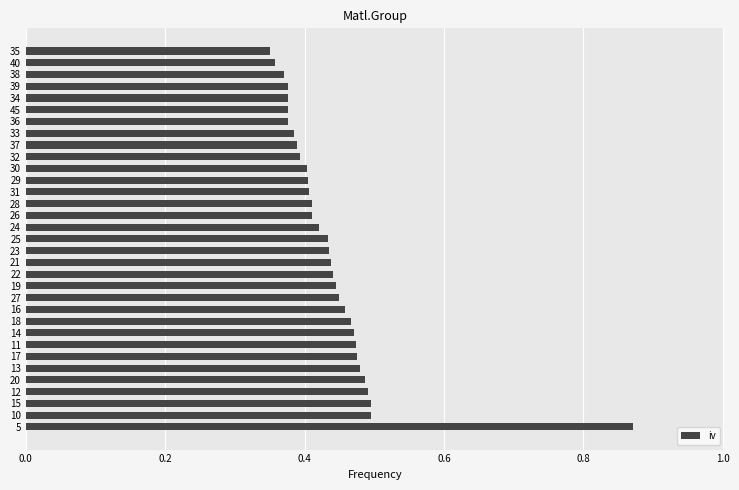

How many values are between 0 and 1?

33